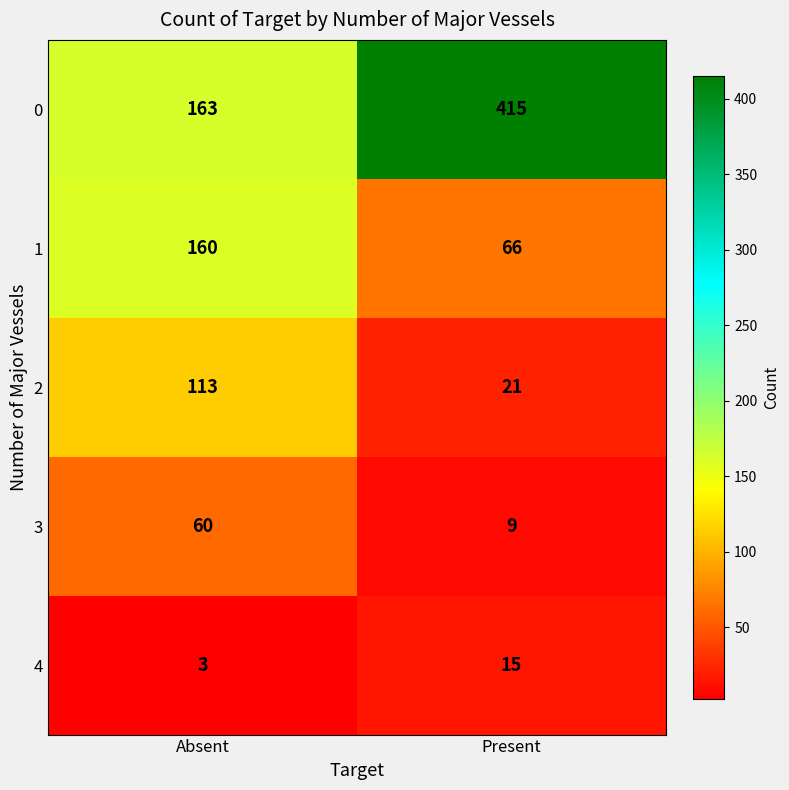

At which category does the chart reach its peak across all series?

Present